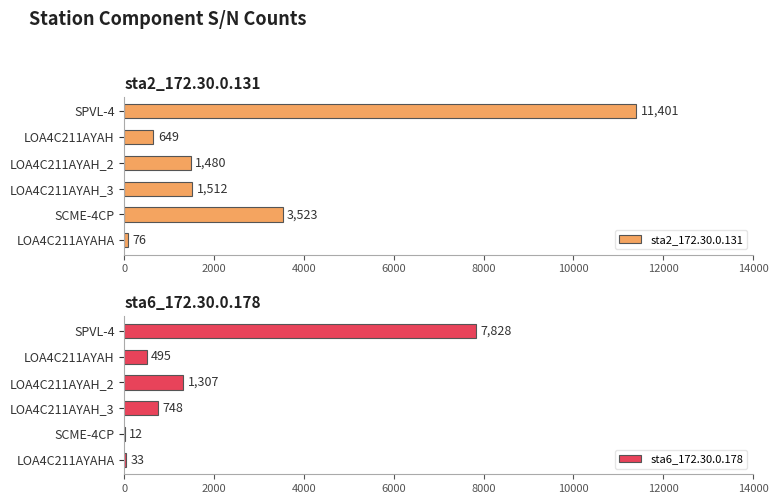

Which series has the widest spread of values?

sta2_172.30.0.131